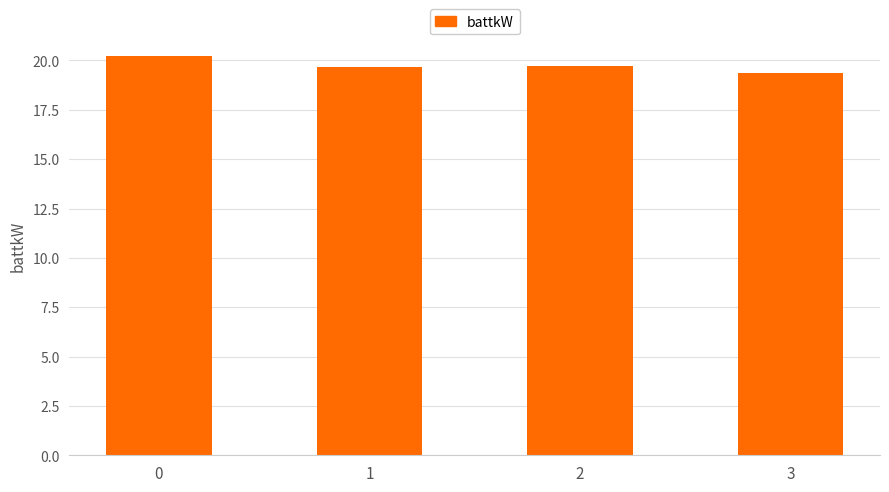

What is the maximum value shown in the chart?

20.2